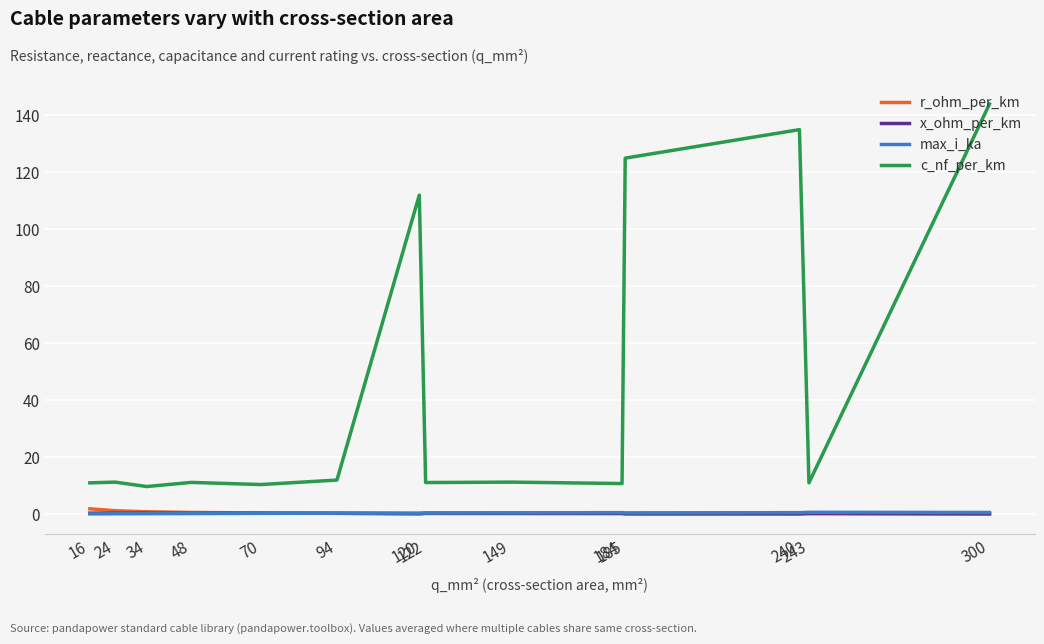

True or false: c_nf_per_km and x_ohm_per_km cross at least once.

False